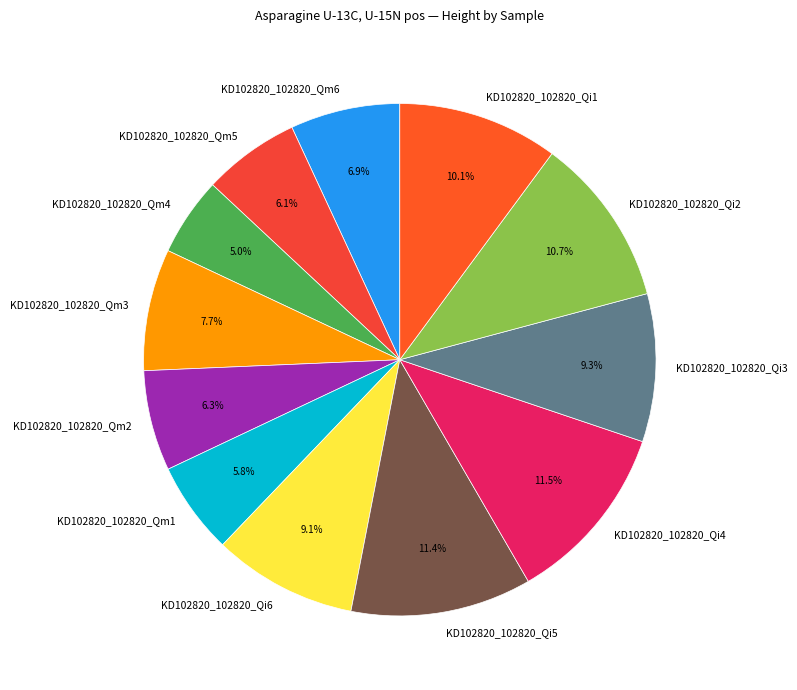

Is there any slice that represents more than half of the pie?

No